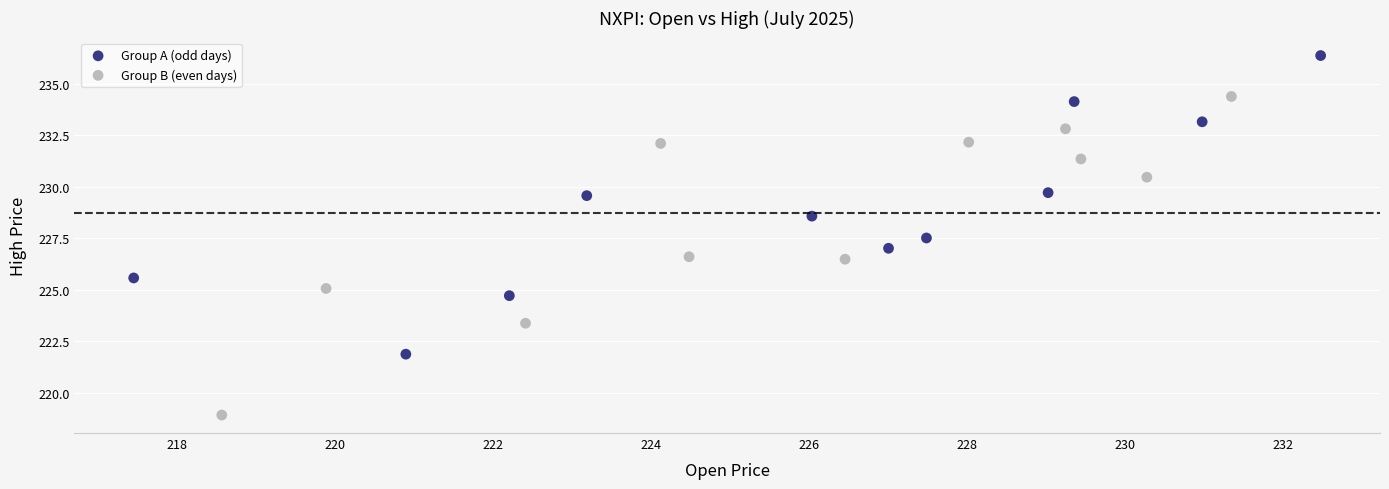

Which series reaches the minimum Y coordinate?

Group B (even days)